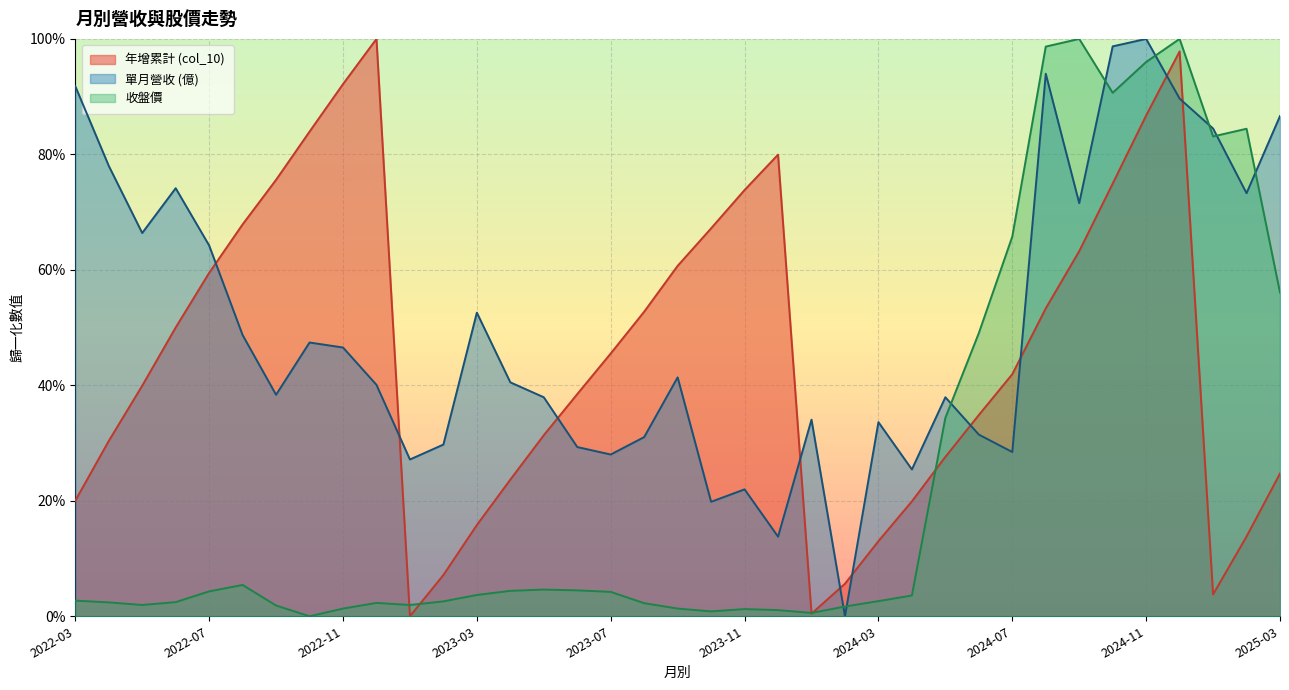

What is the sum of the 年增累計 (col_10) values at 2022-03 and 2022-07?

0.8